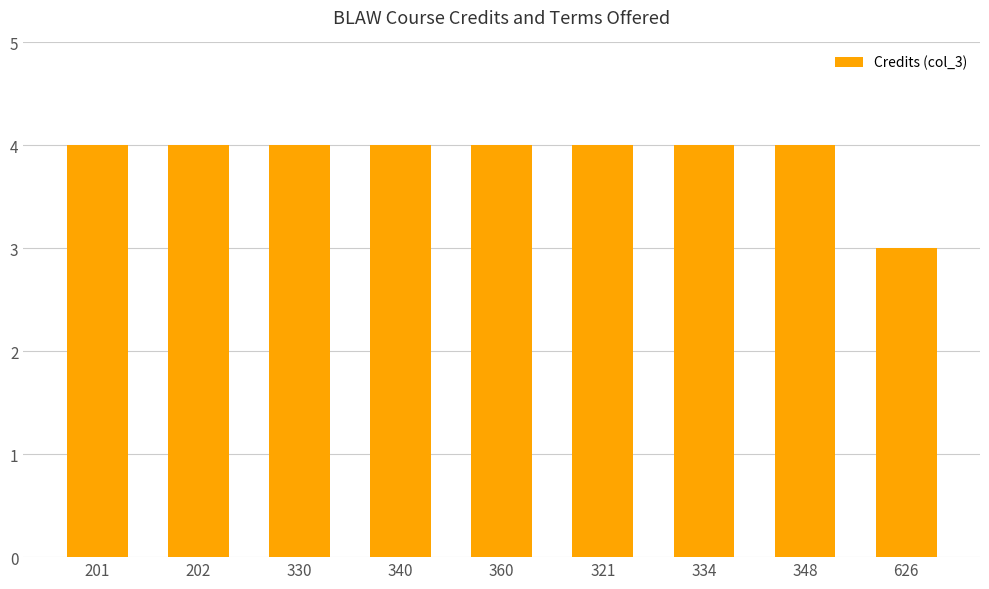

Is it true that the value at 348 is 3?

False